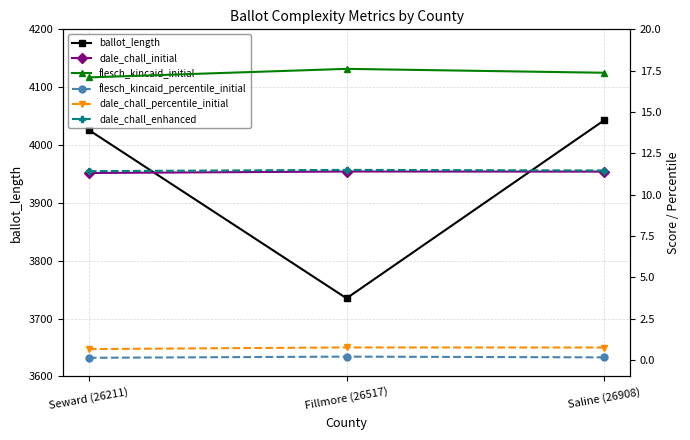

Between Fillmore (26517) and Saline (26908), which series saw the biggest shift?

ballot_length